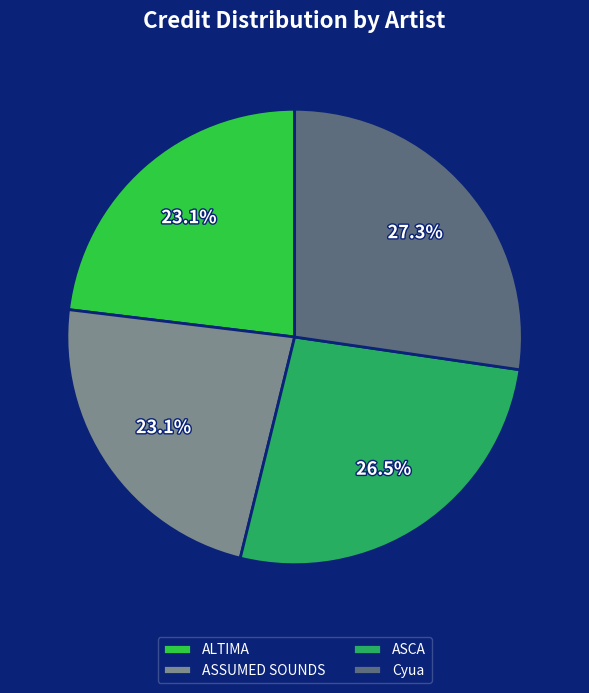

Is it true that ASSUMED SOUNDS is 23% of the pie?

True